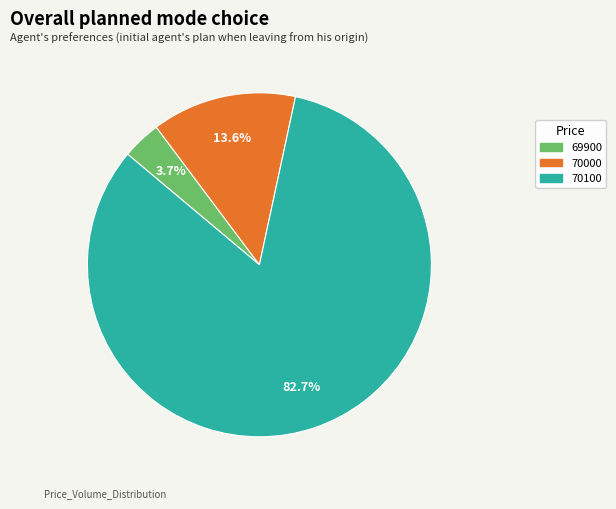

Is there any slice that represents more than half of the pie?

Yes